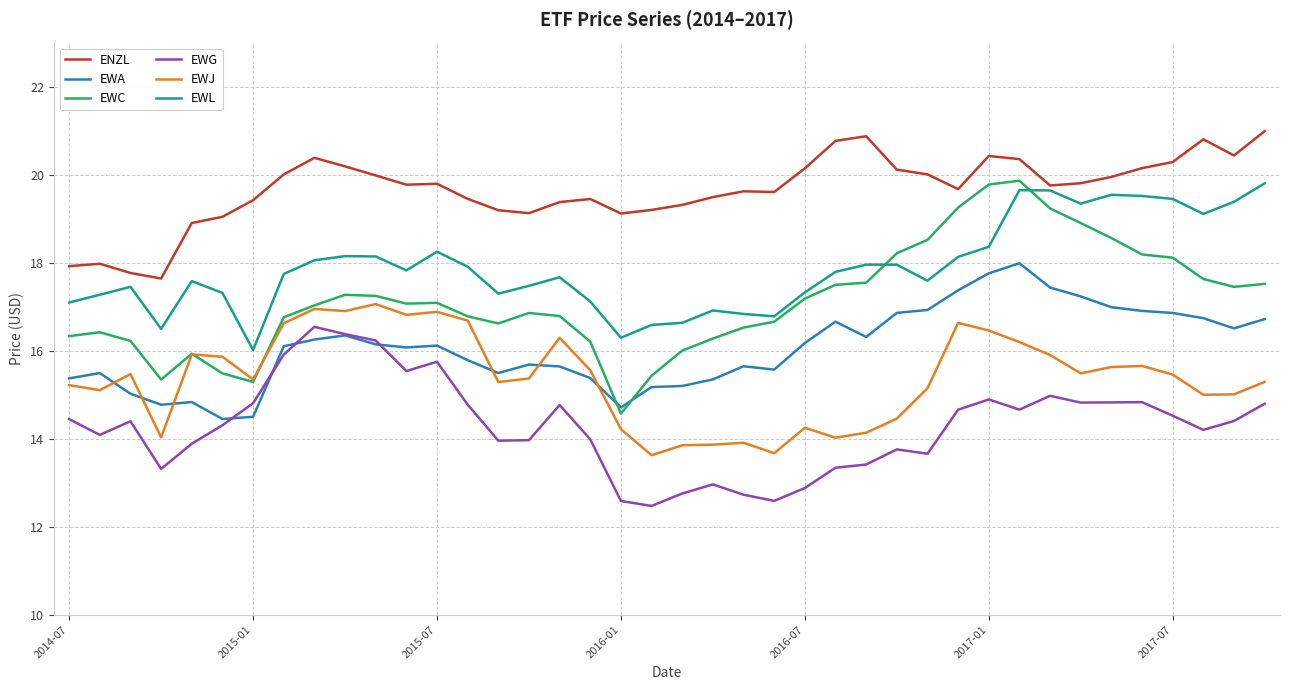

Which series has the widest spread of values?

EWC